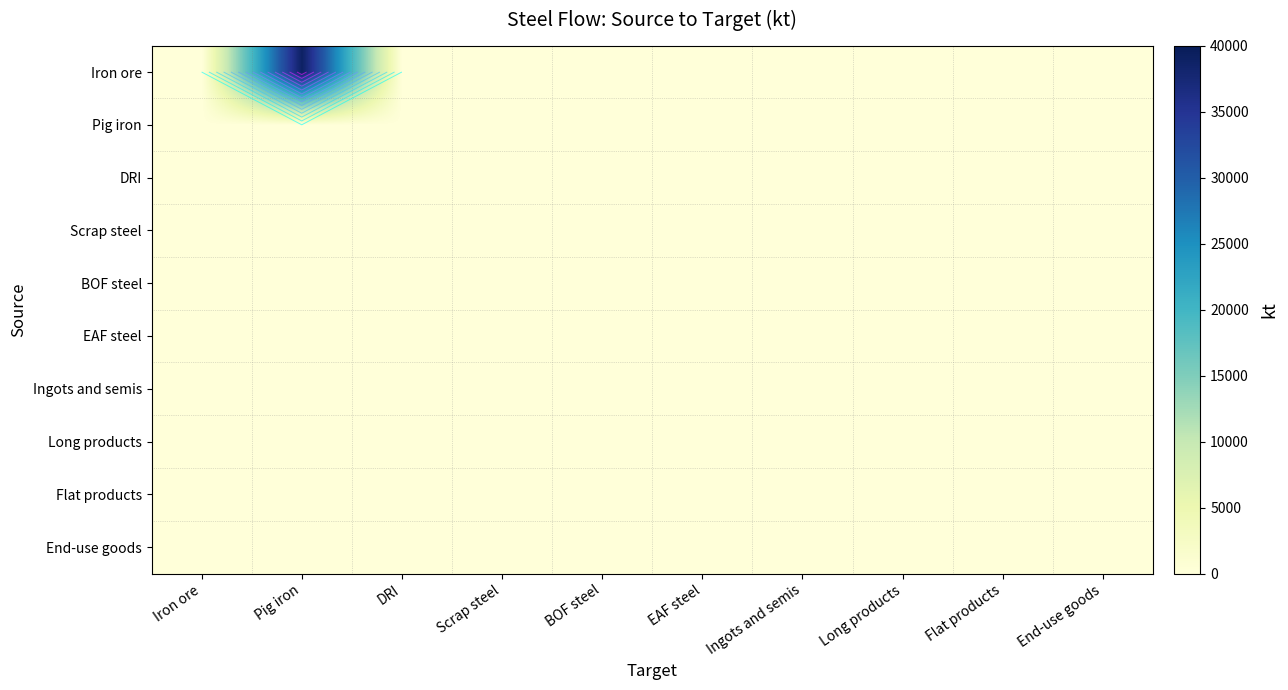

Rank the categories by EAF steel value from lowest to highest.

Iron ore, Pig iron, DRI, Scrap steel, BOF steel, EAF steel, Ingots and semis, Long products, Flat products, End-use goods